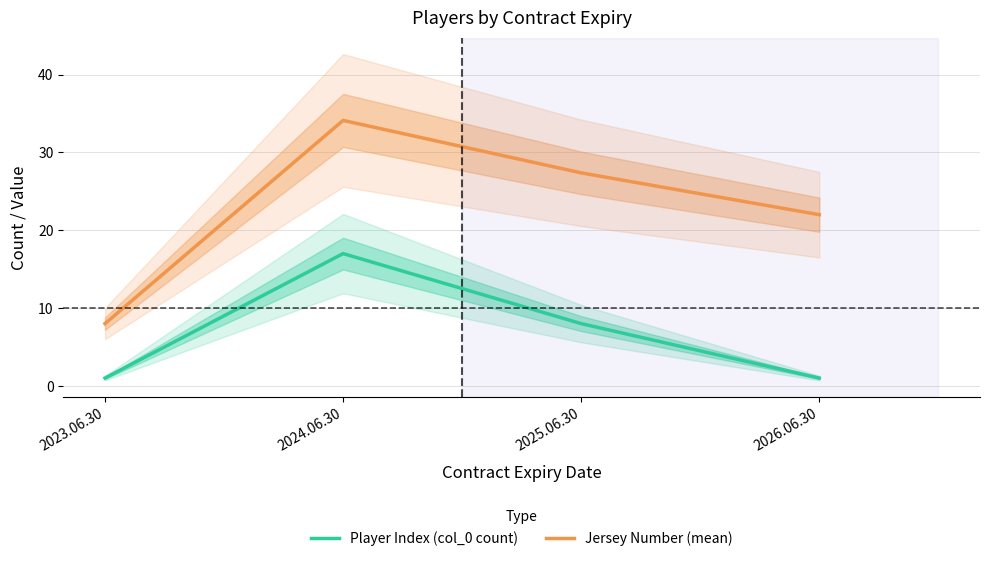

The value of Player Index (col_0 count) at 2024.06.30 is 3.5. True or false?

False